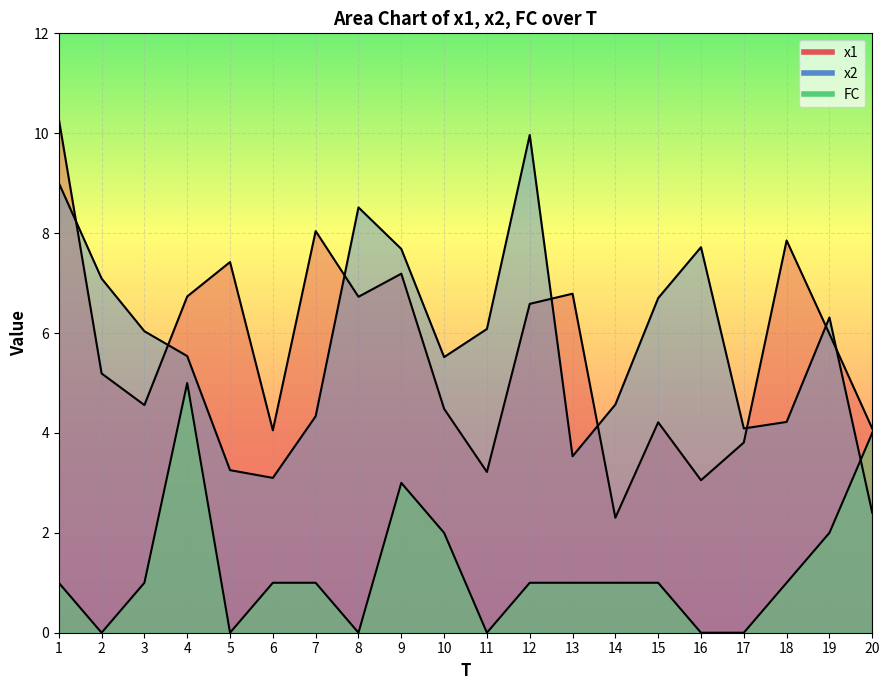

True or false: x1 has a value of 7.4 at 5.

True